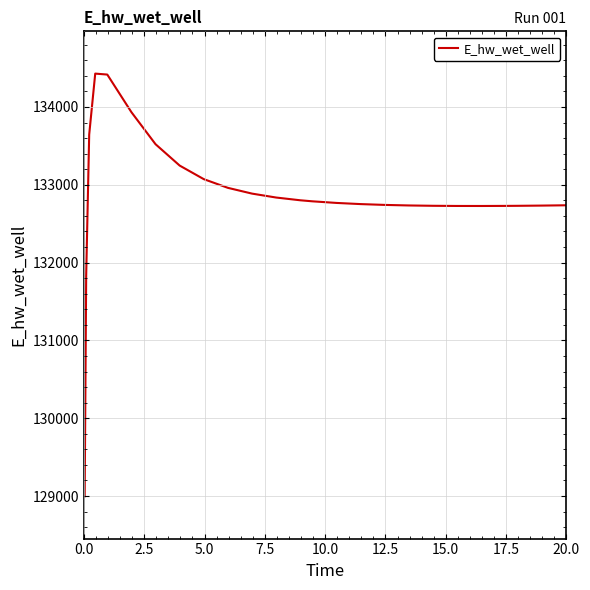

What is the maximum value shown in the chart?

134429.2